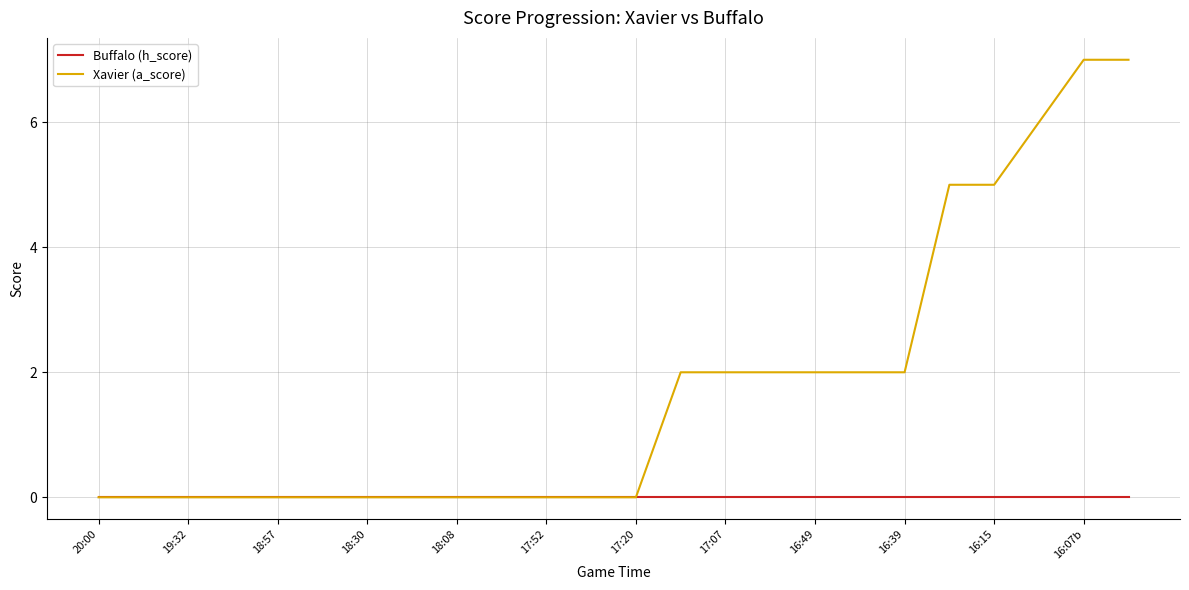

Reading left to right, extract all data points from this chart.

Buffalo (h_score): 0	0	0	0	0	0	0	0	0	0	0	0	0	0	0	0	0	0	0	0	0	0	0	0
Xavier (a_score): 0	0	0	0	0	0	0	0	0	0	0	0	0	2	2	2	2	2	2	5	5	6	7	7